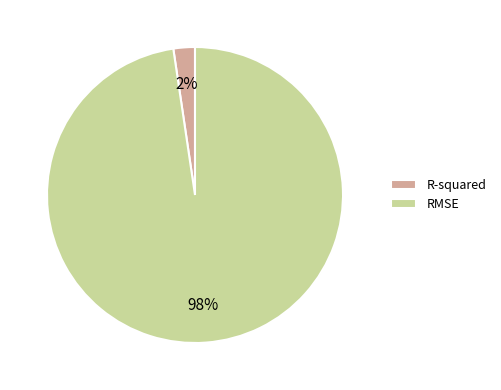

How many segments does this pie chart have?

2